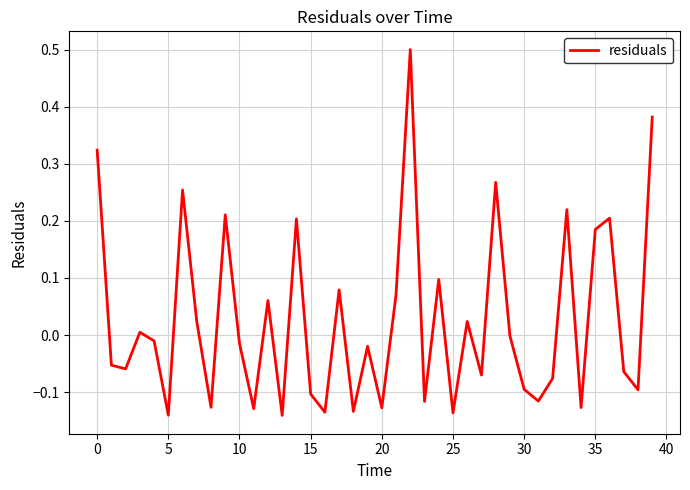

What is the maximum value shown in the chart?

0.5